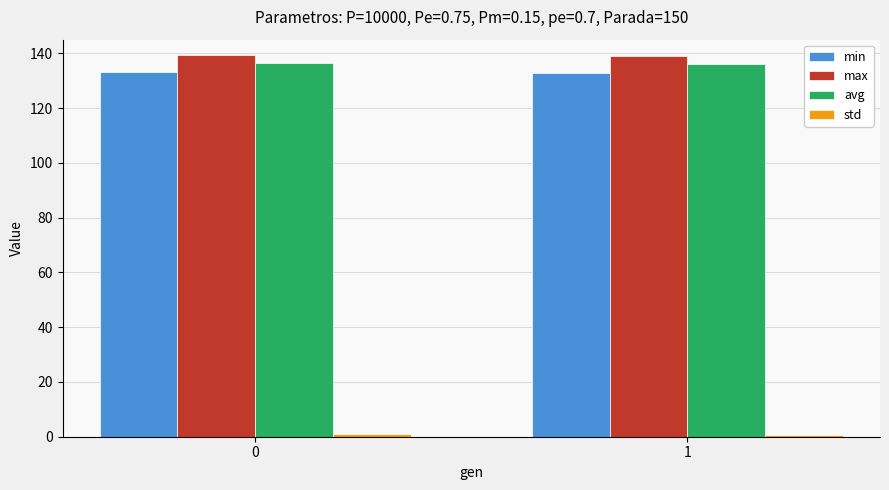

Is it true that avg equals 136.5 at 0?

True